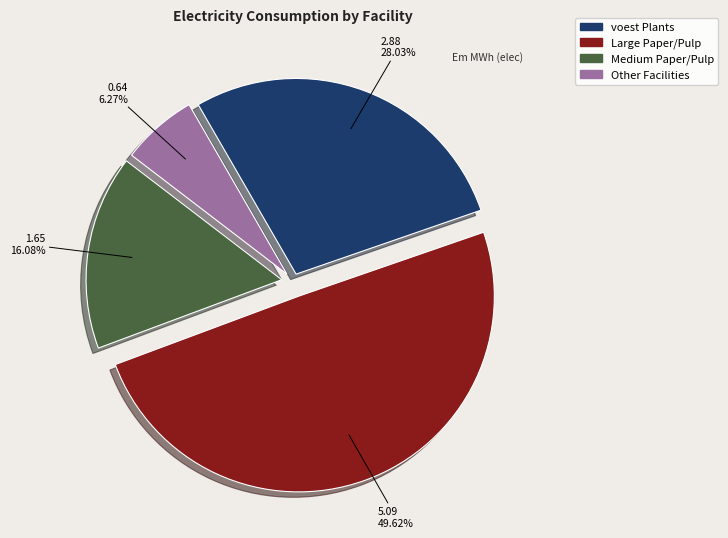

Is there a majority slice in this chart?

No